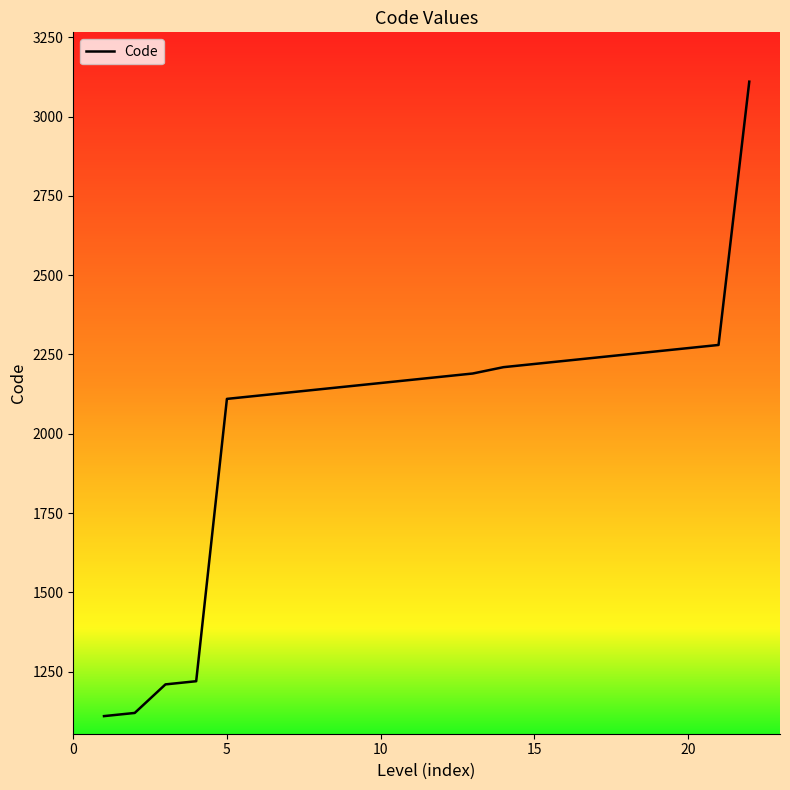

What is the difference between the maximum and minimum values?

2000